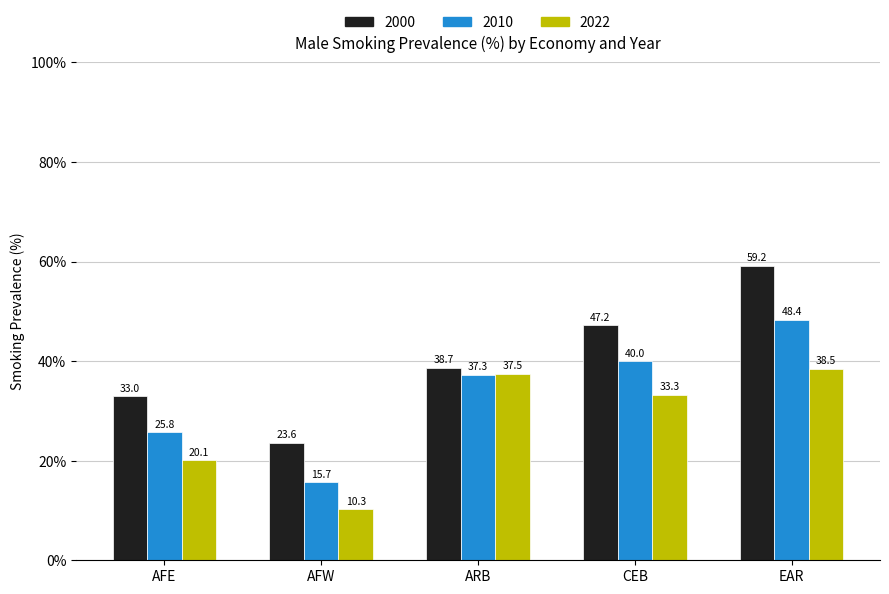

Which category has the highest value in the 2000 series?

EAR